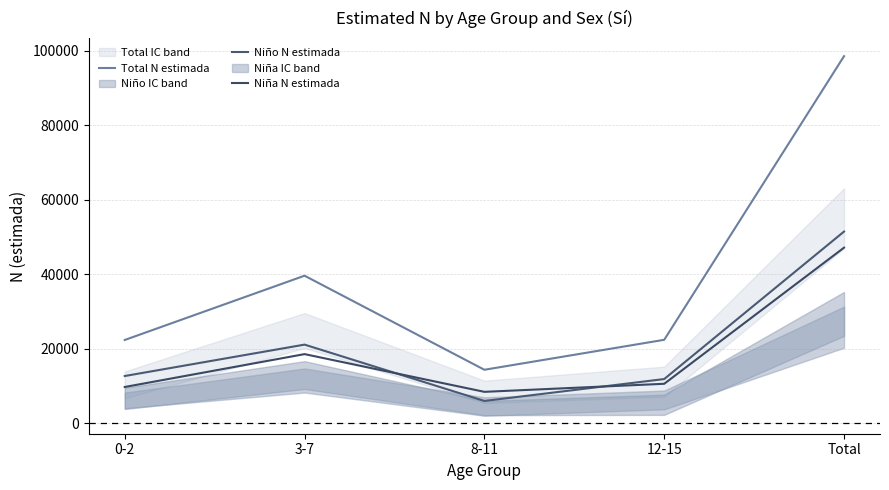

Reading right to left, what are all the values shown in this chart?

Total N estimada: Total=98570	12-15=22361	8-11=14310	3-7=39585	0-2=22313
Niño N estimada: Total=51447	12-15=11816	8-11=5931	3-7=21069	0-2=12631
Niña N estimada: Total=47123	12-15=10545	8-11=8379	3-7=18516	0-2=9682